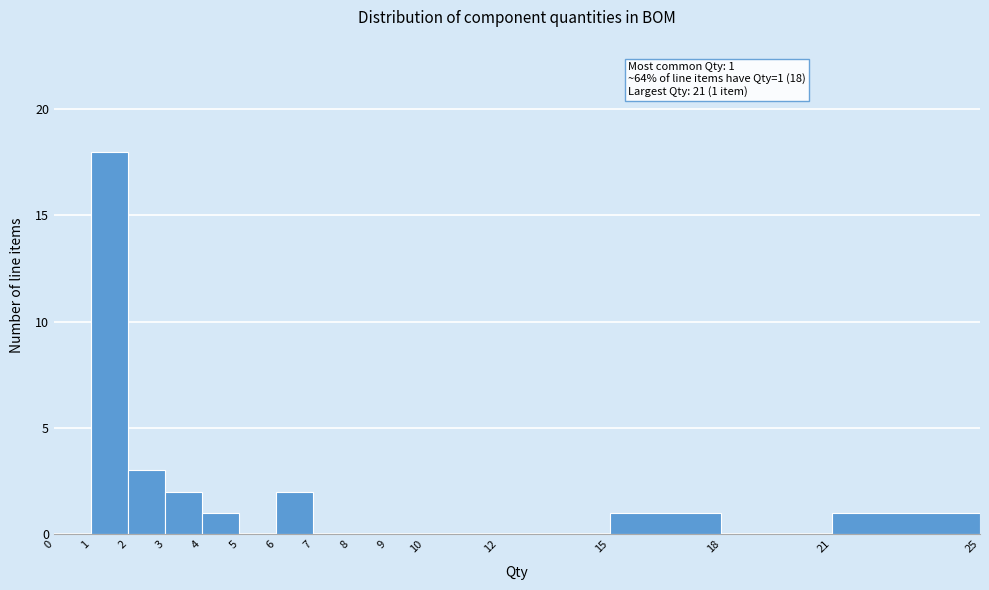

Which range on the x-axis has the tallest bar?

1 to 2